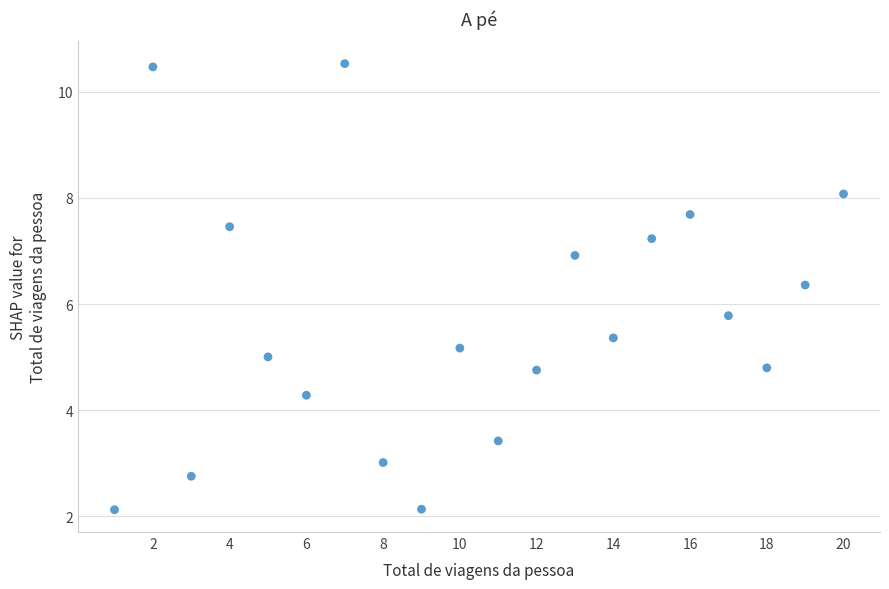

What is the range of X values (max minus min)?

19.0